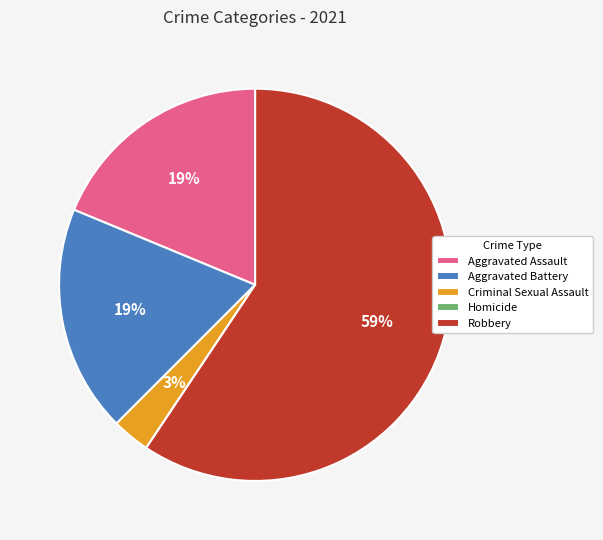

To the nearest percent, what is the average slice percentage?

20%